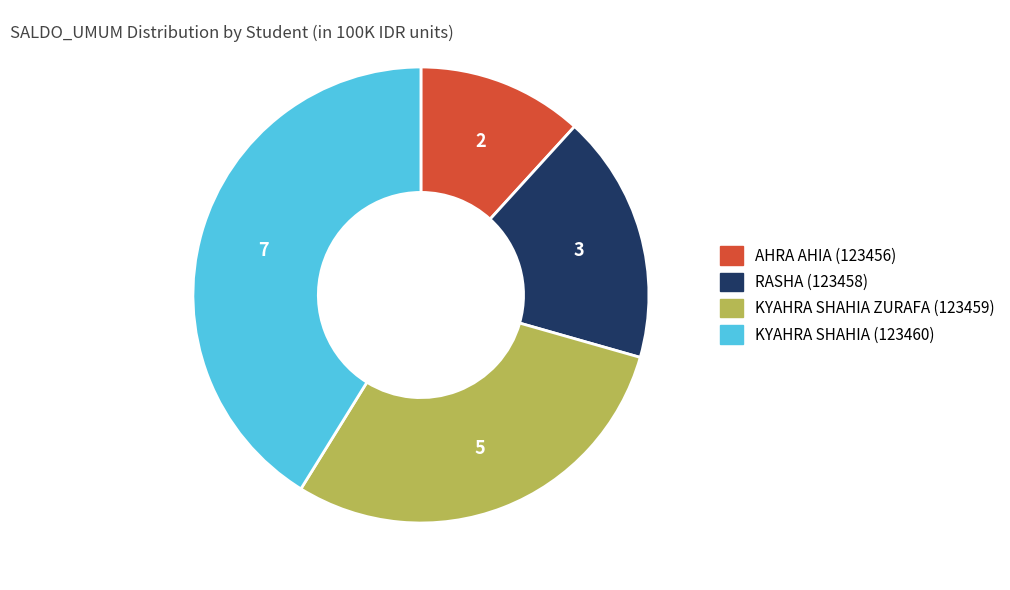

Is there a majority slice in this chart?

No